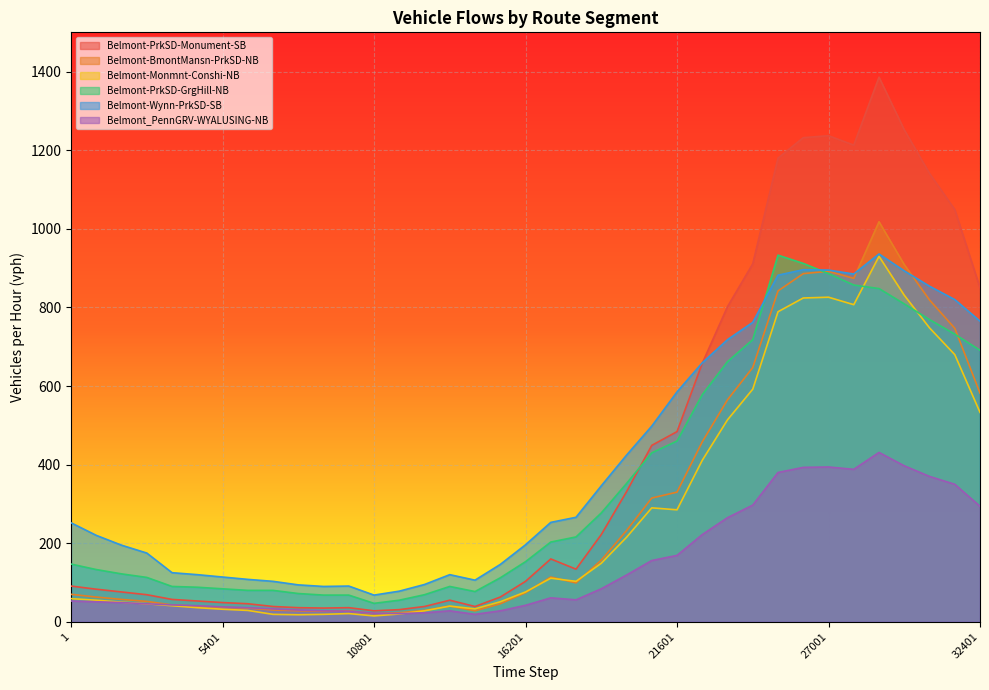

How many lines are shown in the chart?

6